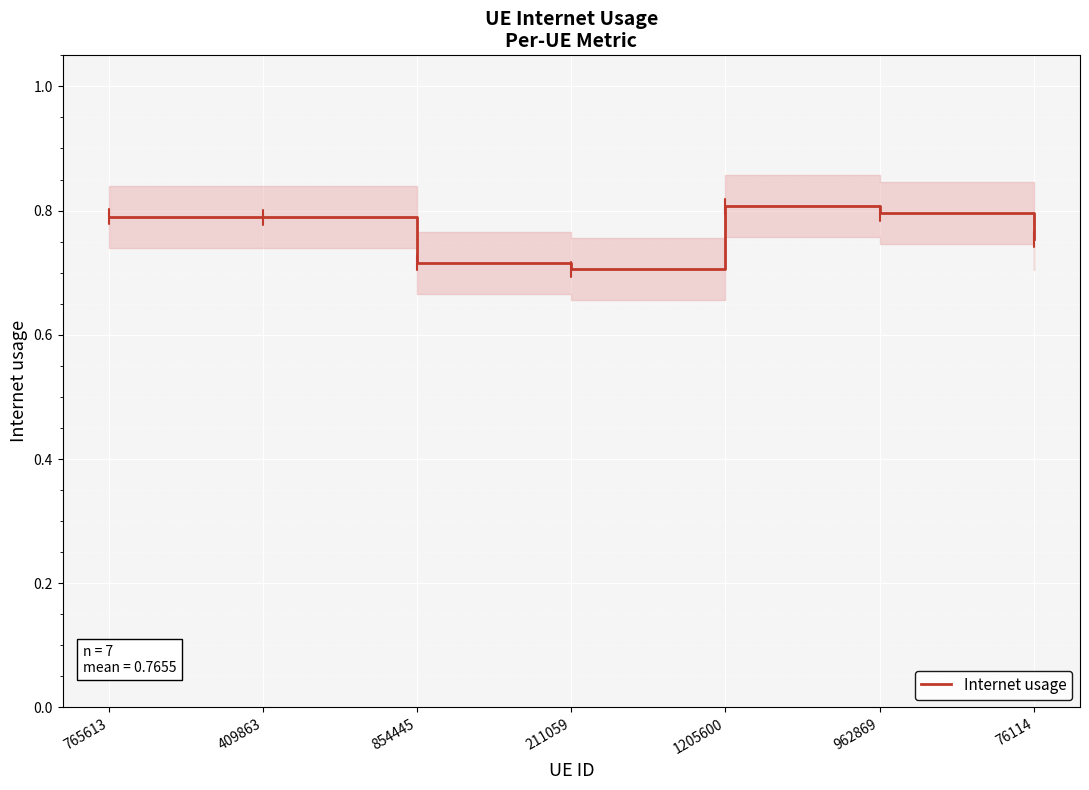

How many points are higher than both their immediate neighbors (excluding endpoints)?

1